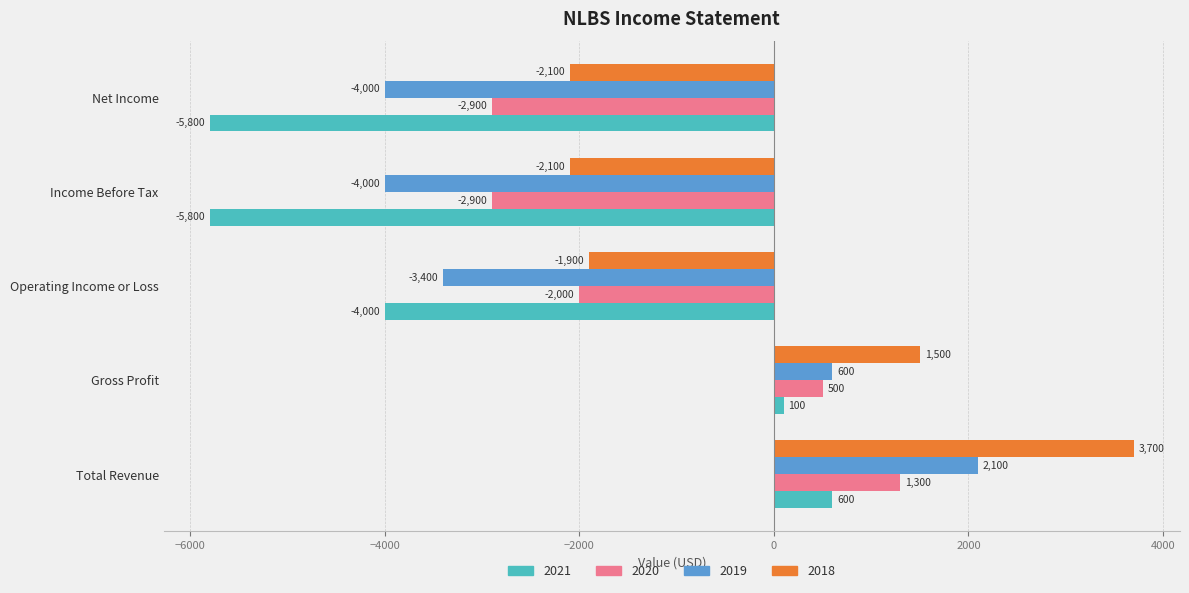

The 2020 series shows 500 at Gross Profit. True or false?

True